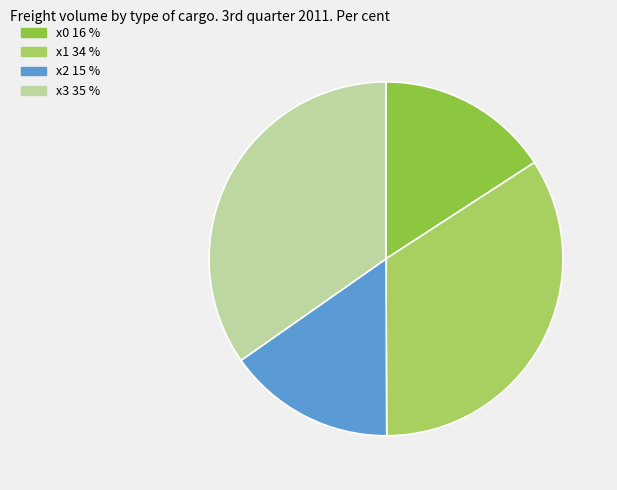

True or false: x1 accounts for 20% of the total.

False